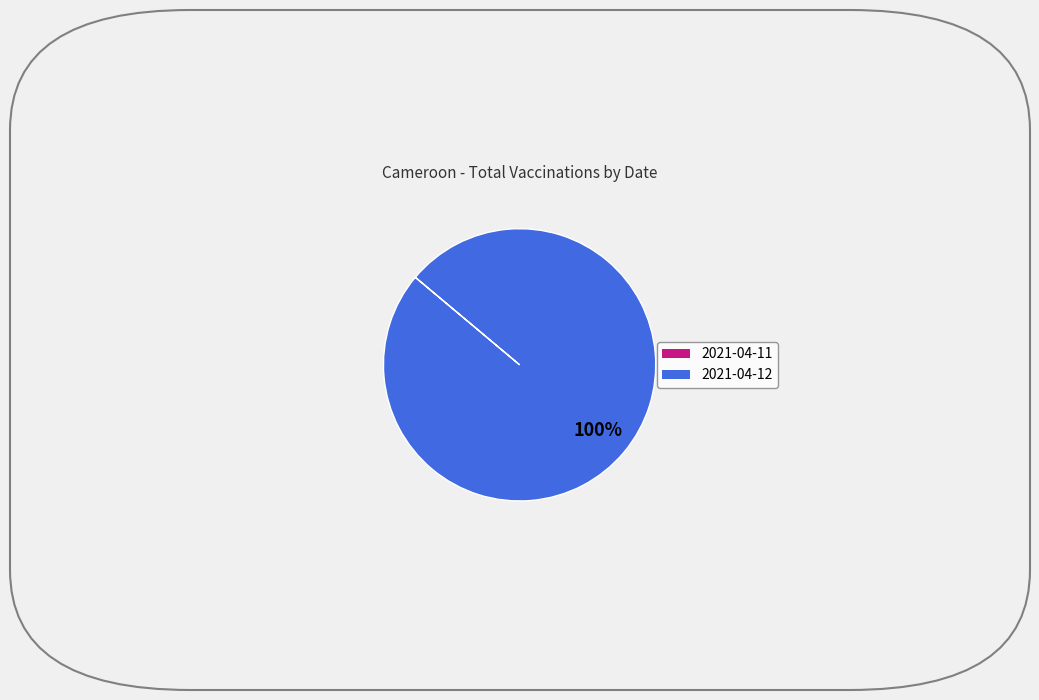

What is the largest slice in the pie chart?

2021-04-12